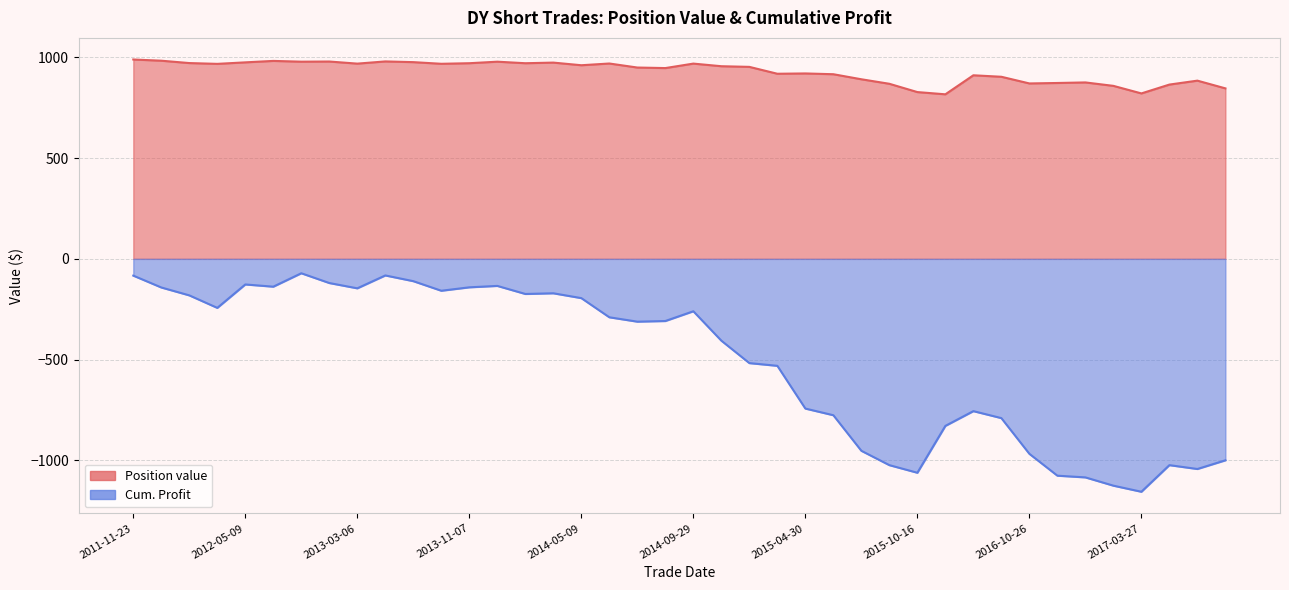

In Position value, how many points are higher than both neighbors (excluding endpoints)?

11